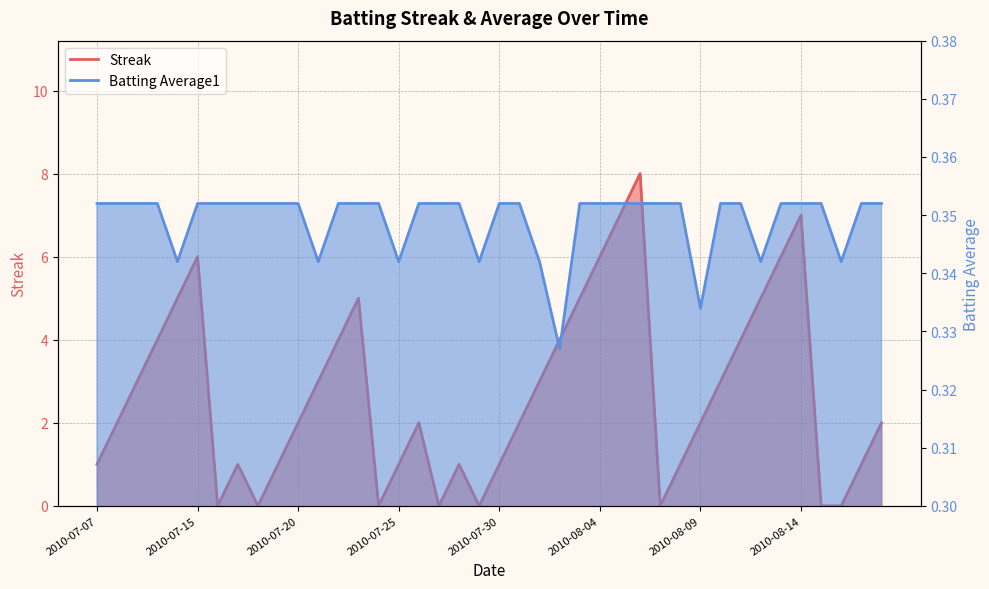

Reading right to left, what are all the values shown in this chart?

Streak: 2010-08-18=2.0	2010-08-17=1.0	2010-08-16=0.0	2010-08-15=0.0	2010-08-14=7.0	2010-08-13=6.0	2010-08-12=5.0	2010-08-11=4.0	2010-08-10=3.0	2010-08-09=2.0	2010-08-08=1.0	2010-08-07=0.0	2010-08-06=8.0	2010-08-05=7.0	2010-08-04=6.0	2010-08-03=5.0	2010-08-02=4.0	2010-08-01=3.0	2010-07-31=2.0	2010-07-30=1.0	2010-07-29=0.0	2010-07-28=1.0	2010-07-27=0.0	2010-07-26=2.0	2010-07-25=1.0	2010-07-24=0.0	2010-07-23=5.0	2010-07-22=4.0	2010-07-21=3.0	2010-07-20=2.0	2010-07-19=1.0	2010-07-18=0.0	2010-07-17=1.0	2010-07-16=0.0	2010-07-15=6.0	2010-07-11=5.0	2010-07-10=4.0	2010-07-09=3.0	2010-07-08=2.0	2010-07-07=1.0
Batting Average1: 2010-08-18=0.4	2010-08-17=0.4	2010-08-16=0.3	2010-08-15=0.4	2010-08-14=0.4	2010-08-13=0.4	2010-08-12=0.3	2010-08-11=0.4	2010-08-10=0.4	2010-08-09=0.3	2010-08-08=0.4	2010-08-07=0.4	2010-08-06=0.4	2010-08-05=0.4	2010-08-04=0.4	2010-08-03=0.4	2010-08-02=0.3	2010-08-01=0.3	2010-07-31=0.4	2010-07-30=0.4	2010-07-29=0.3	2010-07-28=0.4	2010-07-27=0.4	2010-07-26=0.4	2010-07-25=0.3	2010-07-24=0.4	2010-07-23=0.4	2010-07-22=0.4	2010-07-21=0.3	2010-07-20=0.4	2010-07-19=0.4	2010-07-18=0.4	2010-07-17=0.4	2010-07-16=0.4	2010-07-15=0.4	2010-07-11=0.3	2010-07-10=0.4	2010-07-09=0.4	2010-07-08=0.4	2010-07-07=0.4